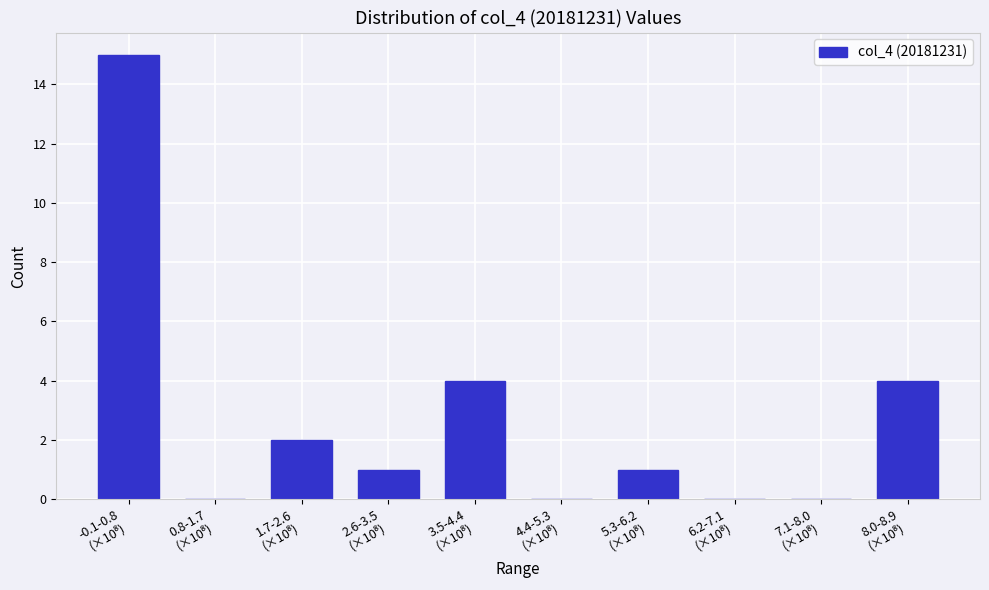

What is the sum of all values?

27